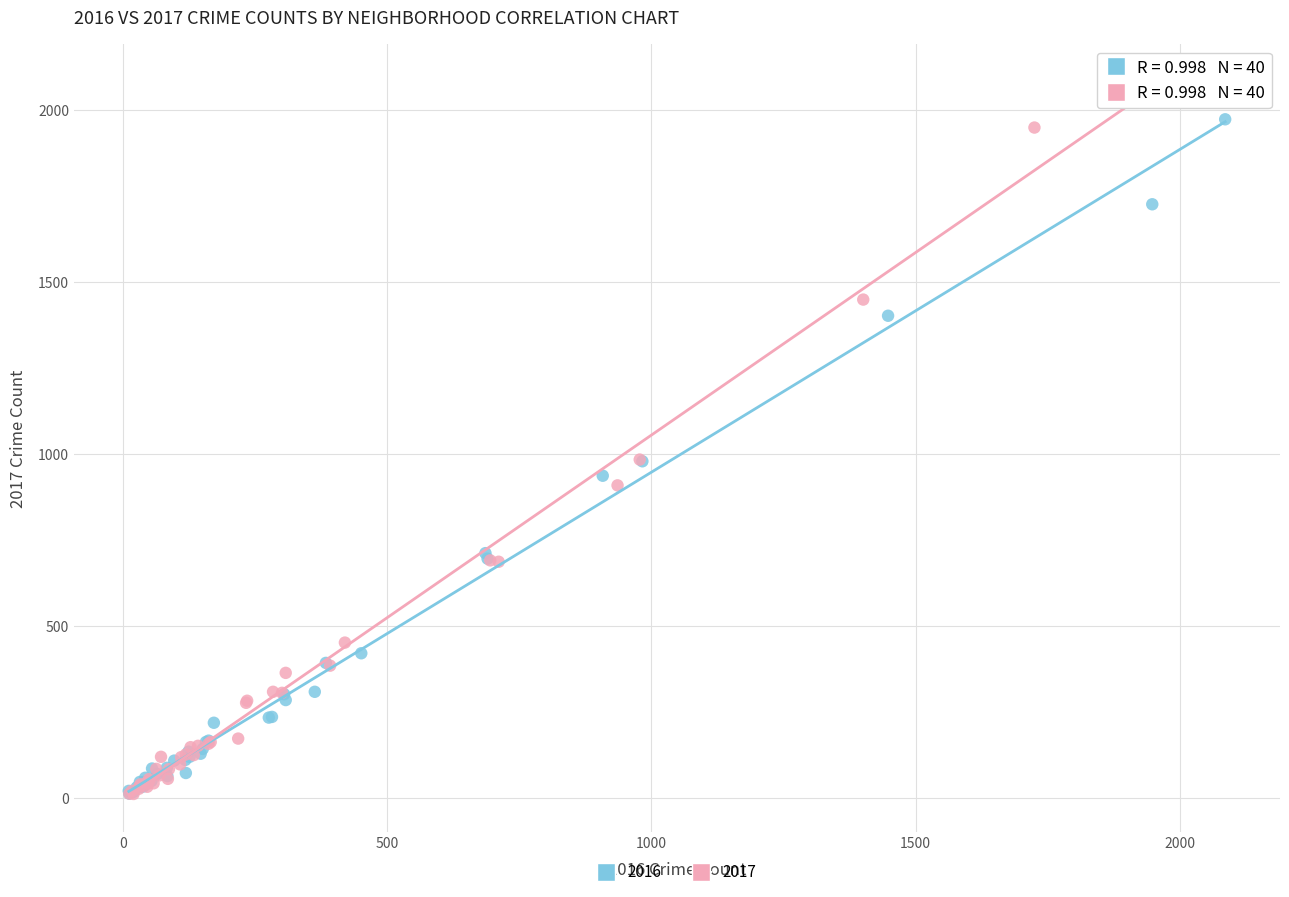

Which series contains the highest Y value?

2017